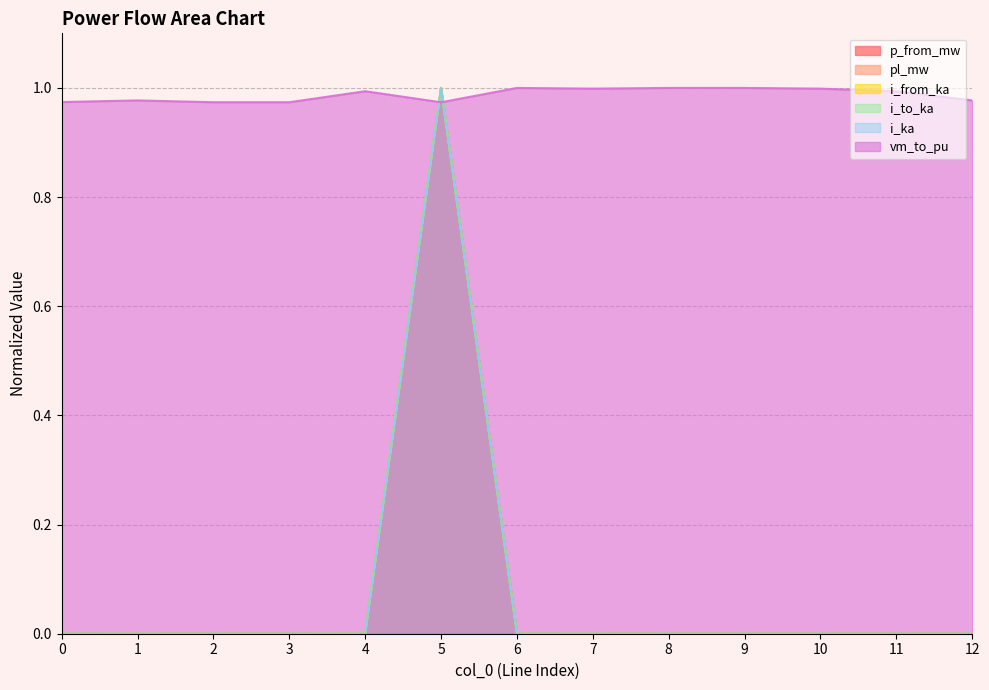

In i_ka, how many points are lower than both neighbors (excluding endpoints)?

4